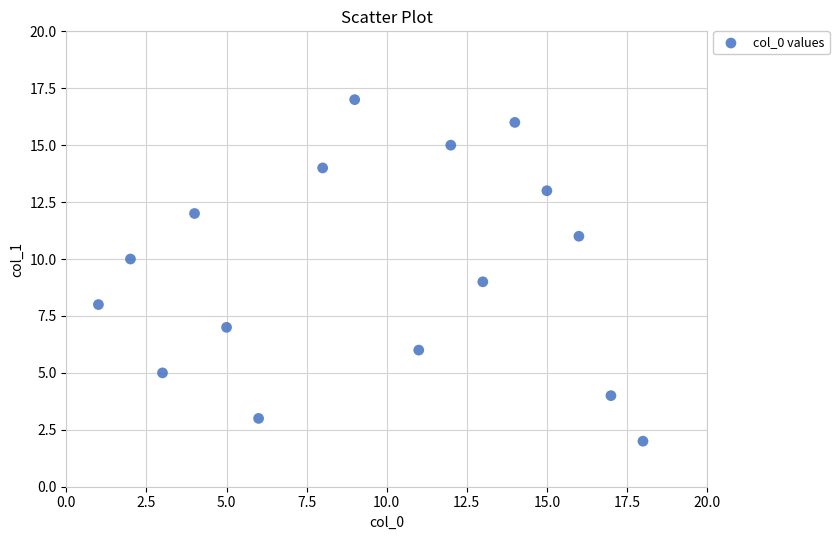

What is the range of X values (max minus min)?

17